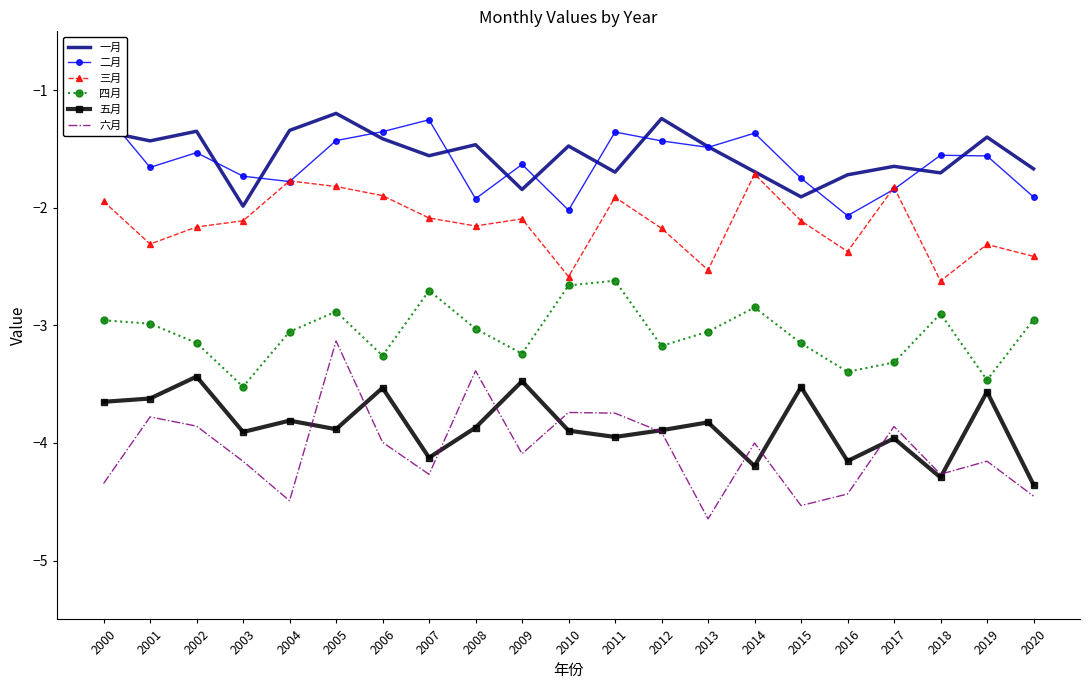

The 一月 series shows -1.8 at 2009. True or false?

True